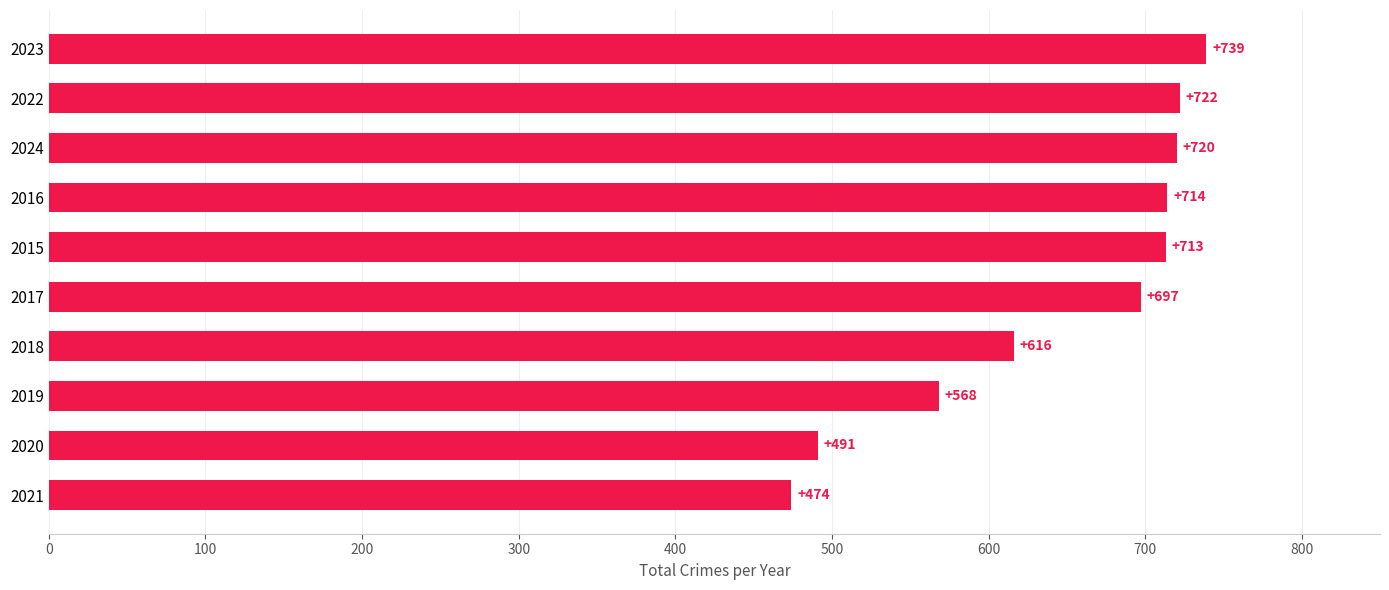

How many categories are shown in the chart?

10